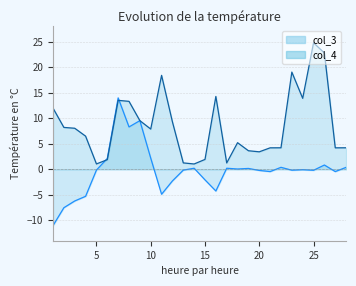

Is it true that col_3 equals 0.2 at 17?

True